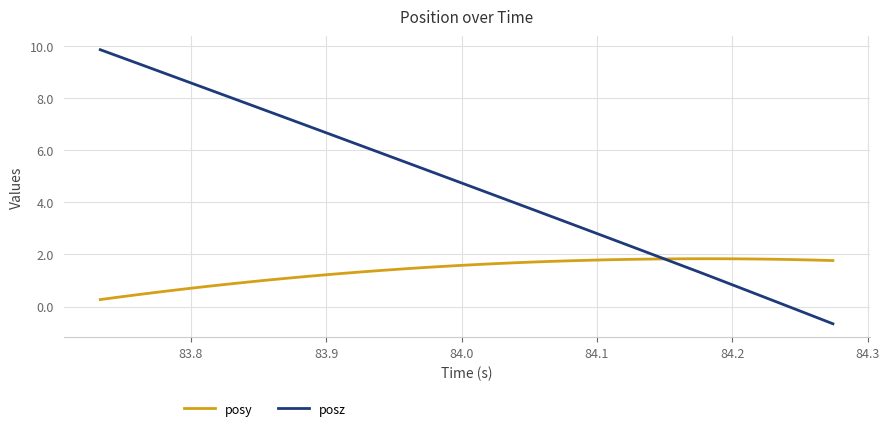

Which series has the largest total across all categories?

posz